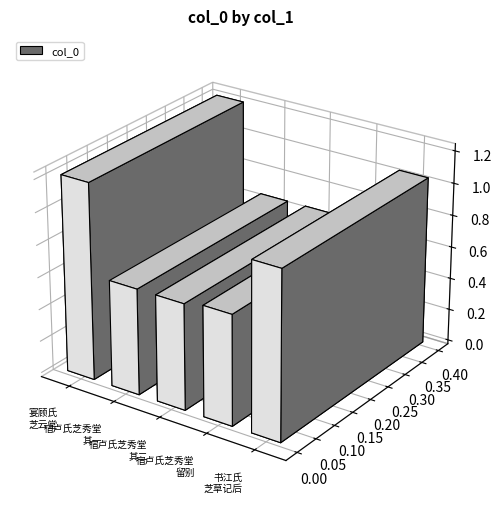

Does the chart contain stacked bars?

No